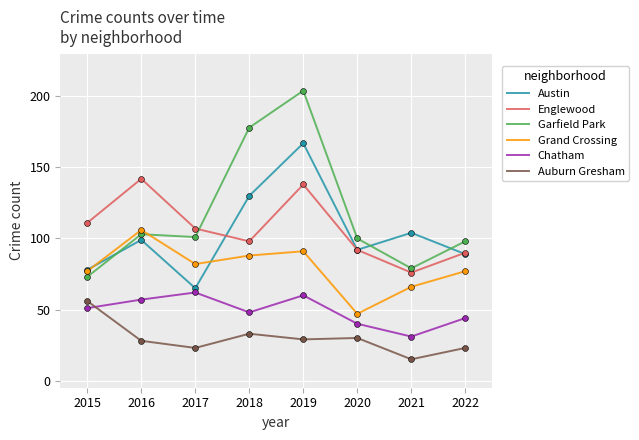

Which series has the largest range (max minus min)?

Garfield Park